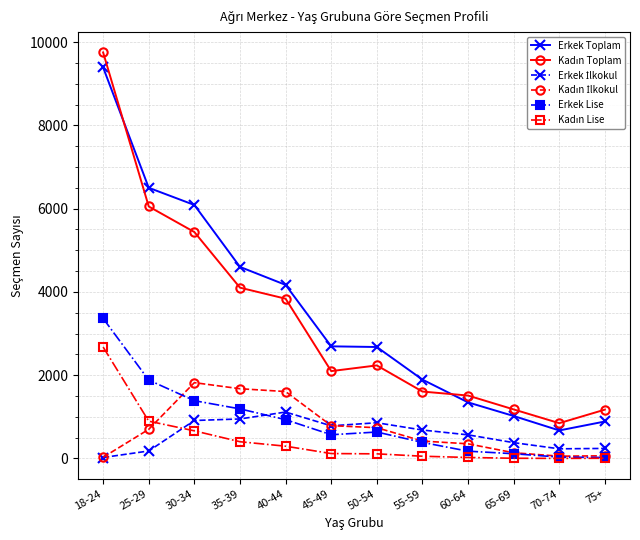

The value of Erkek Lise at 30-34 is 1387. True or false?

True